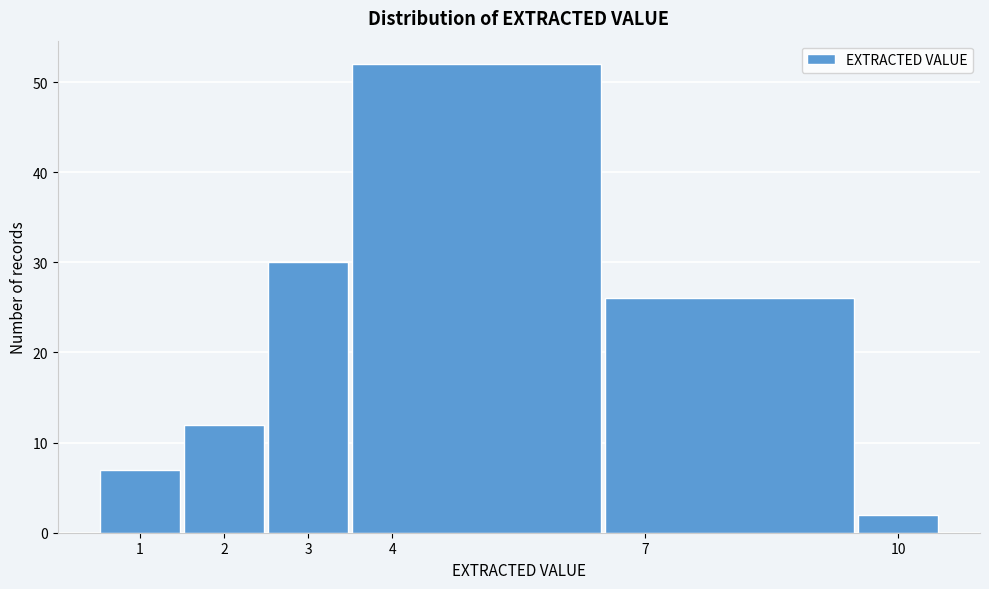

Reading left to right, transcribe this chart: for each bar, give the range it covers on the x-axis and its height. The values are not printed on the chart, so give them approximately, as read against the axis.

0.5 to 1.5: 7
1.5 to 2.5: 12
2.5 to 3.5: 30
3.5 to 6.5: 52
6.5 to 9.5: 26
9.5 to 10.5: 2